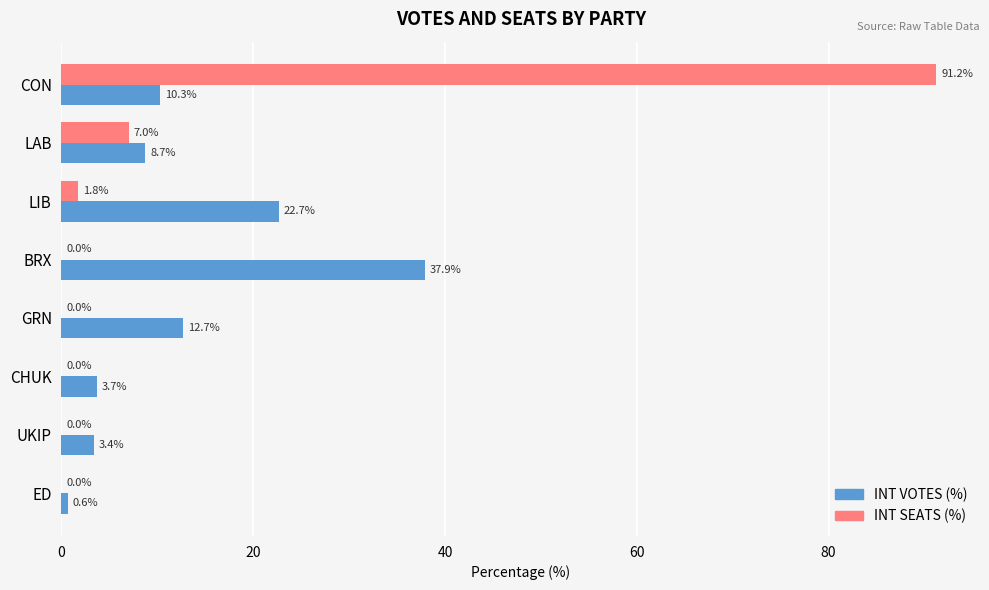

What is the sum of all INT SEATS (%) values?

100.0